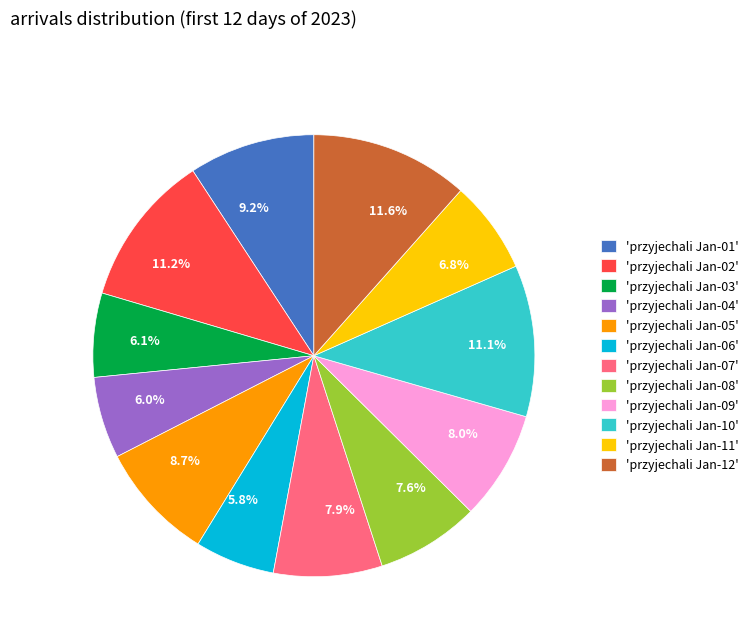

How many slices are in this pie chart?

12